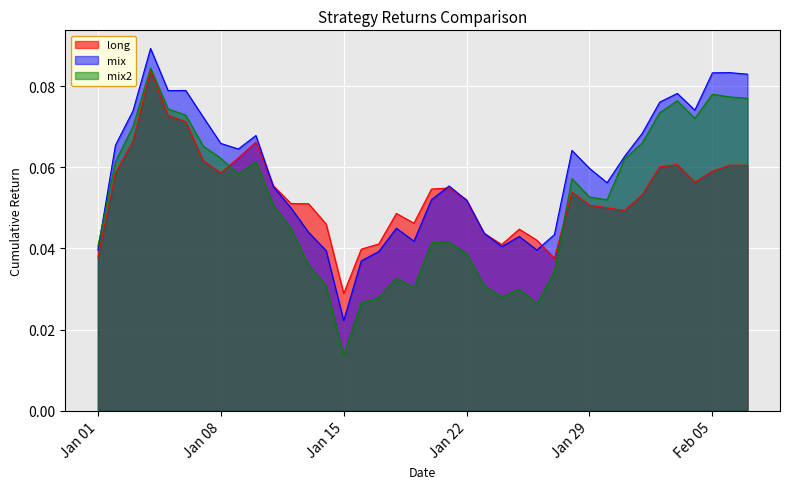

How many lines are shown in the chart?

3